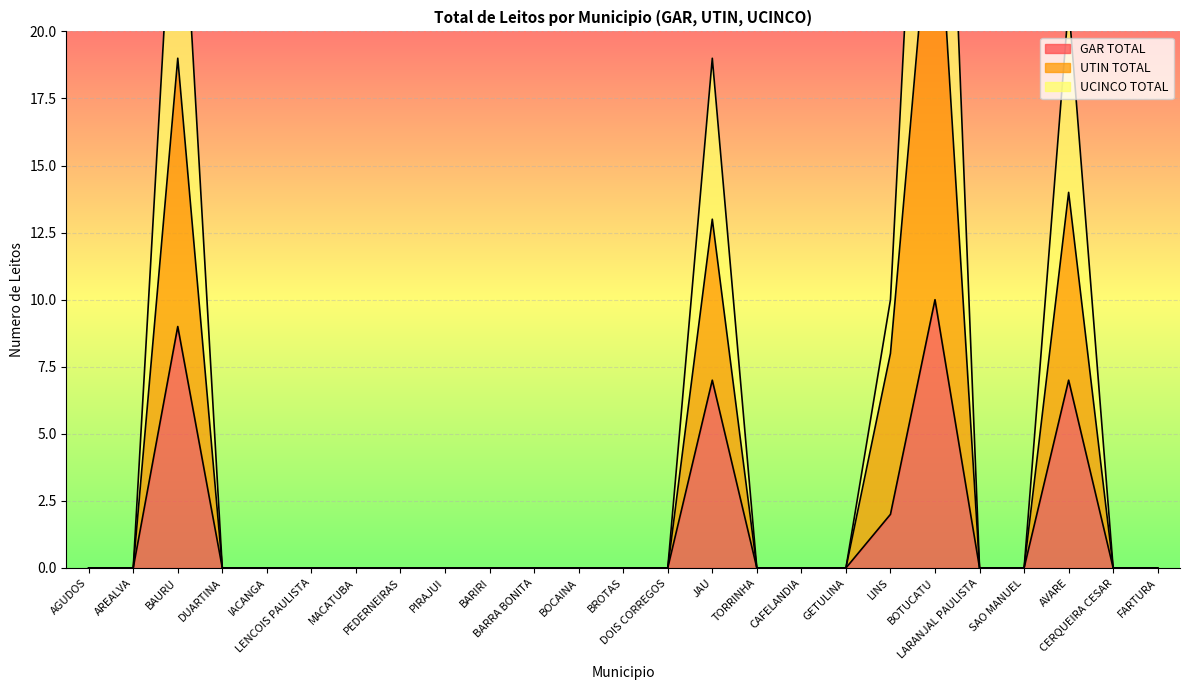

List the labels in order of UCINCO TOTAL value, smallest first.

AGUDOS, AREALVA, DUARTINA, IACANGA, LENCOIS PAULISTA, MACATUBA, PEDERNEIRAS, PIRAJUI, BARIRI, BARRA BONITA, BOCAINA, BROTAS, DOIS CORREGOS, TORRINHA, CAFELANDIA, GETULINA, LARANJAL PAULISTA, SAO MANUEL, CERQUEIRA CESAR, FARTURA, LINS, JAU, AVARE, BAURU, BOTUCATU